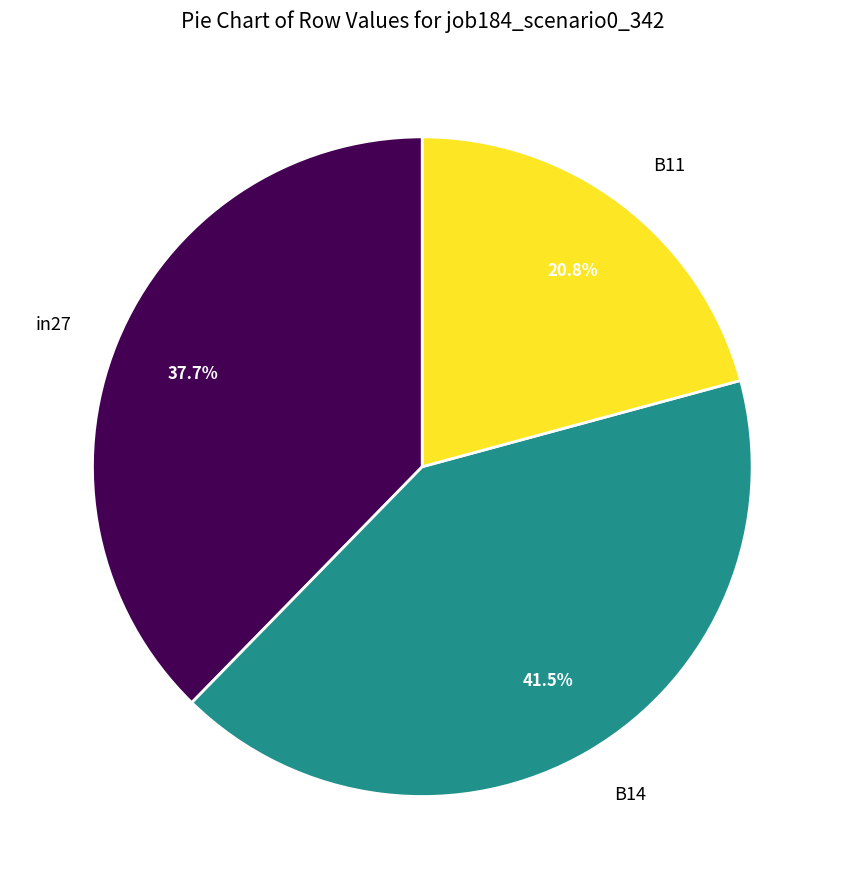

Count the number of slices in the pie.

3